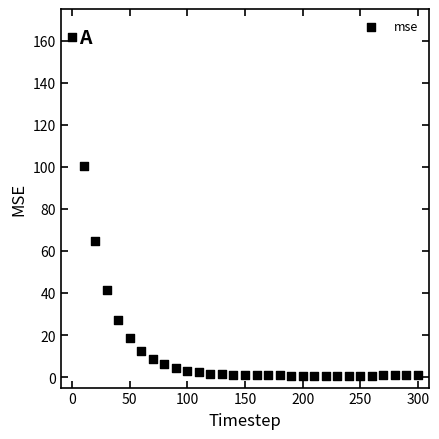

What Y value in the scatter plot is closest to 81?

64.5